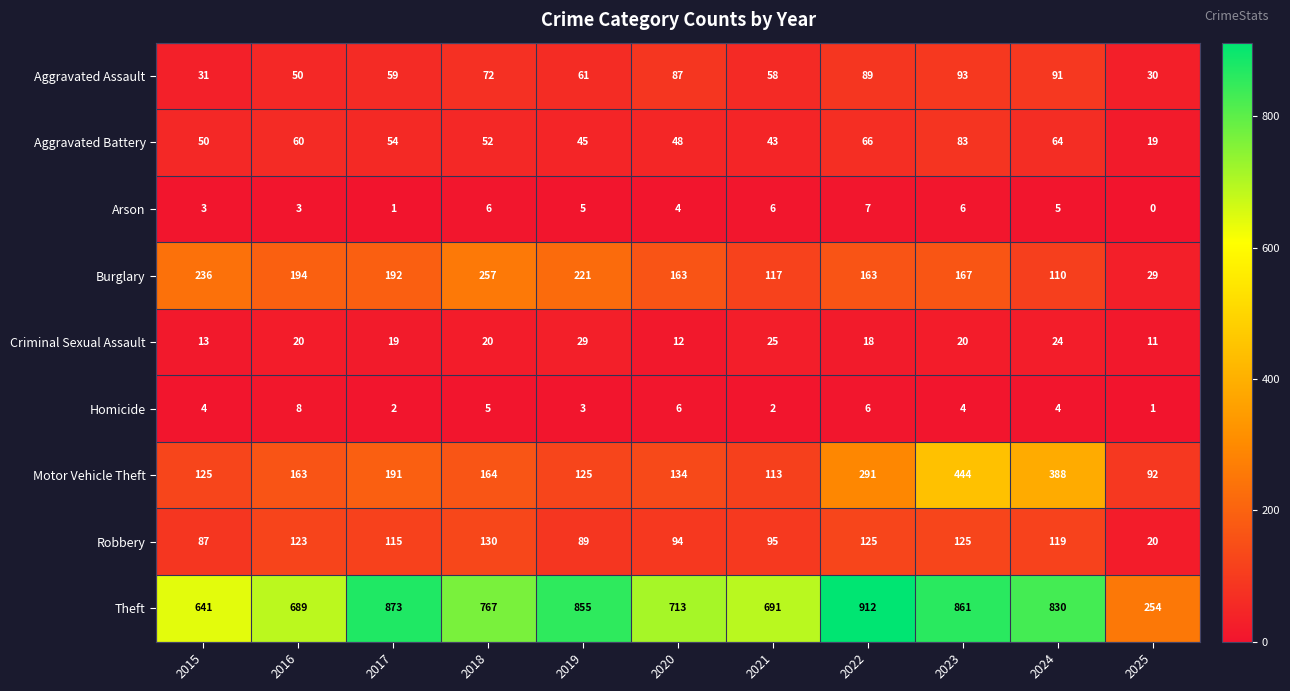

What is the sum of all Homicide values?

45